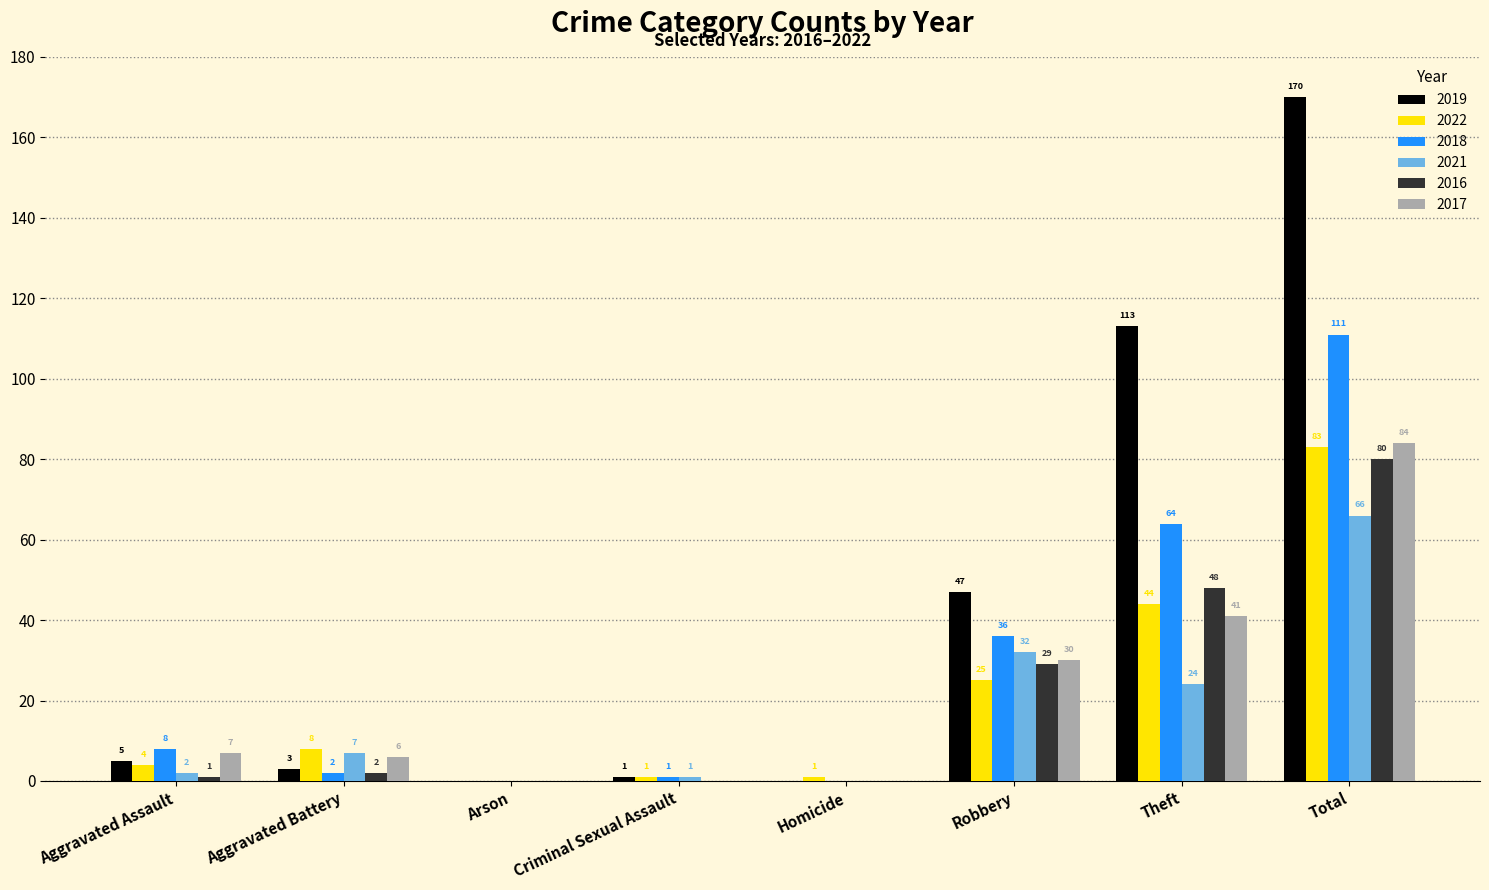

What is the sum of all 2017 values?

168